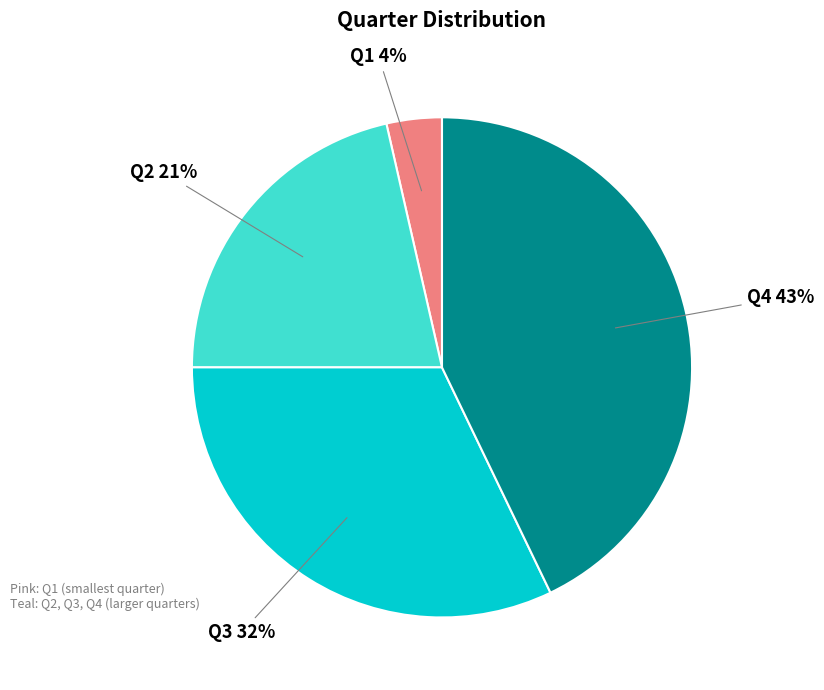

Is there any slice that represents more than half of the pie?

No